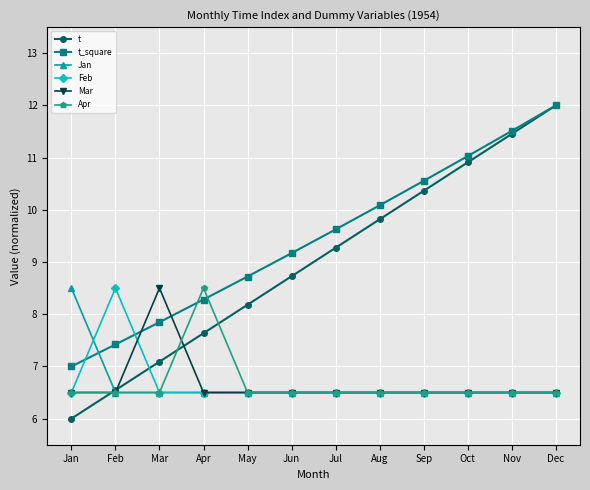

What is the maximum value for Feb?

8.5